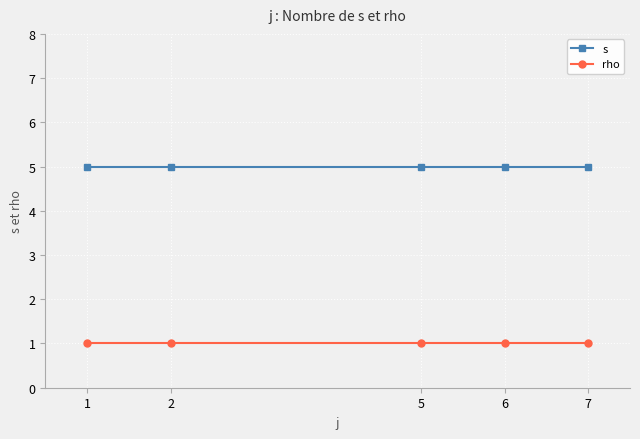

What is the spread (max minus min) of values at 7?

4